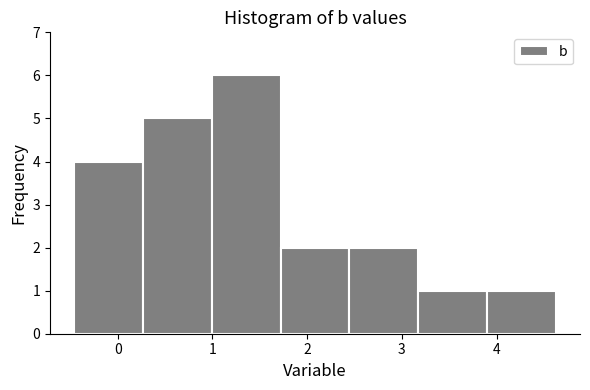

Reading left to right, list every bar in this chart as the range it spans on the x-axis followed by its height. Neither the bar edges nor the heights are printed on the chart, so give them approximately, as read against the axes.

-0.5 to 0.3: 4
0.3 to 1.0: 5
1.0 to 1.7: 6
1.7 to 2.4: 2
2.4 to 3.2: 2
3.2 to 3.9: 1
3.9 to 4.6: 1